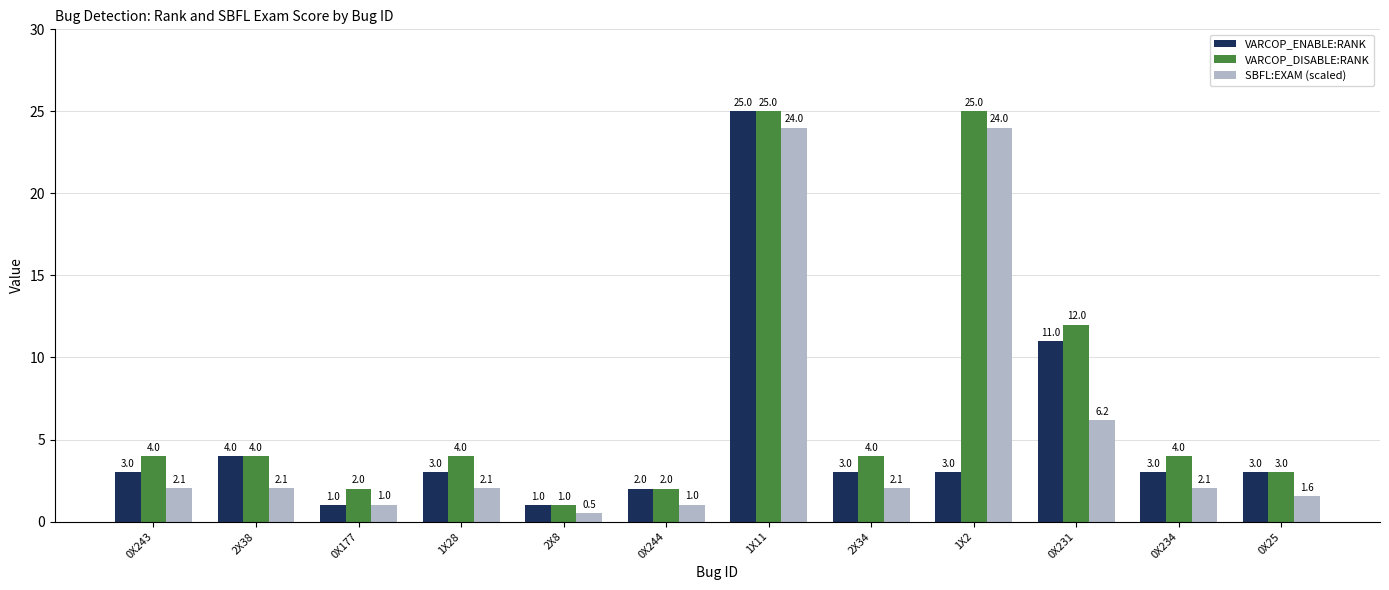

What is the label of the 6th bar from the right?

1X11